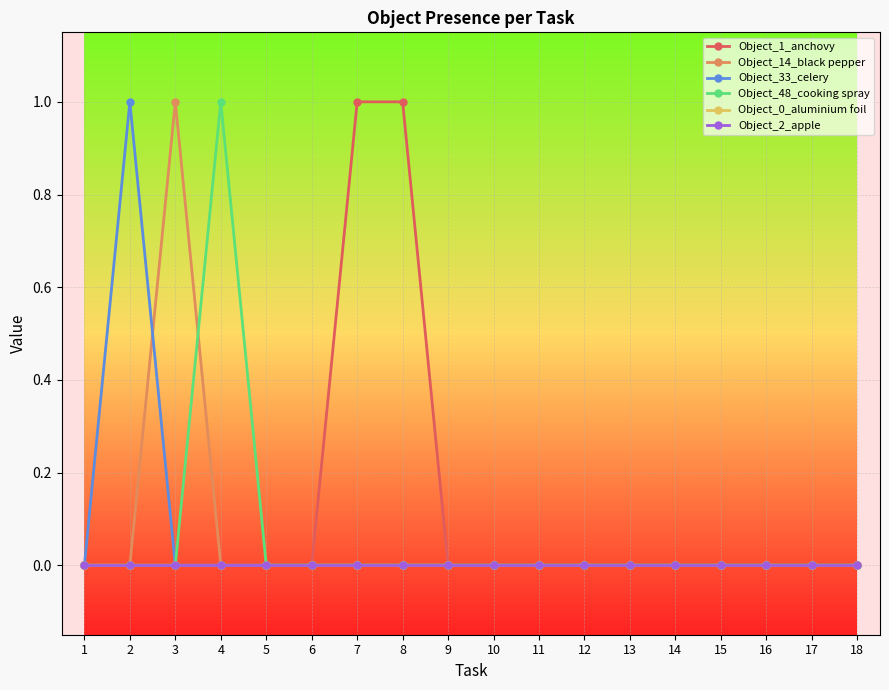

Is this an area chart (filled region under the line)?

No